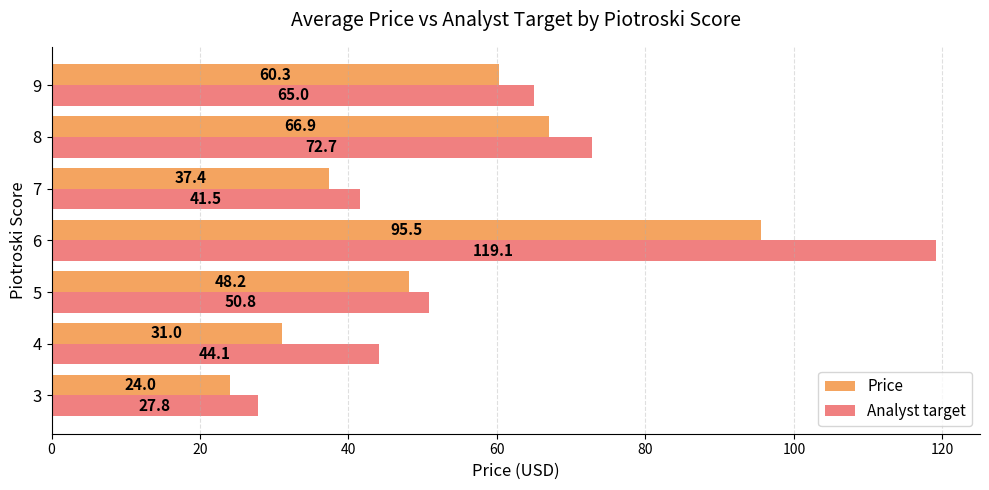

Is the value of Price at 8 greater than the value of Analyst target at 6?

No